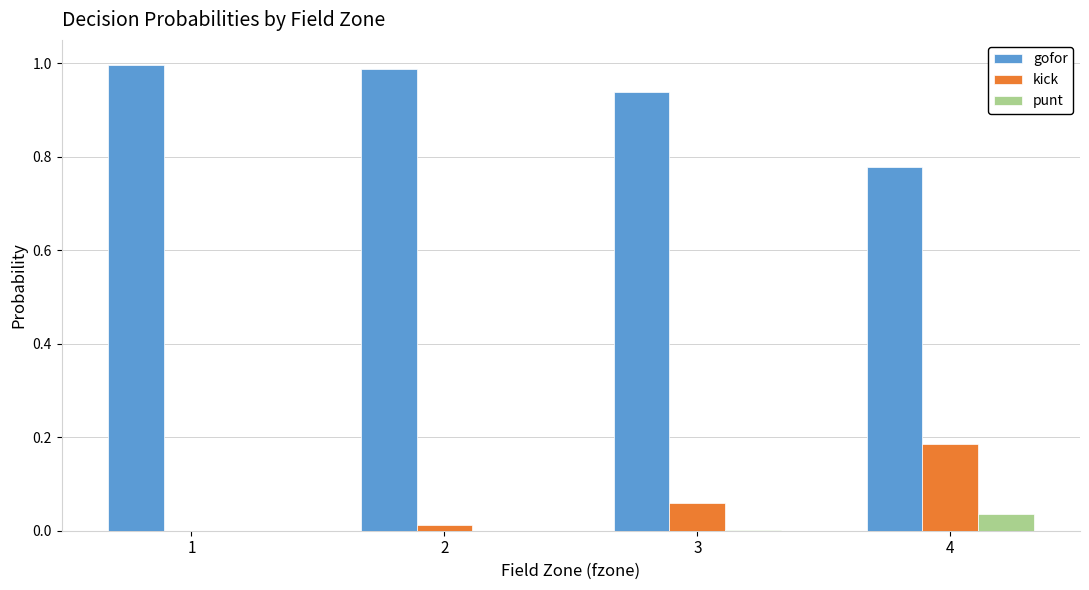

Is the value of punt at 3 greater than the value of gofor at 3?

No